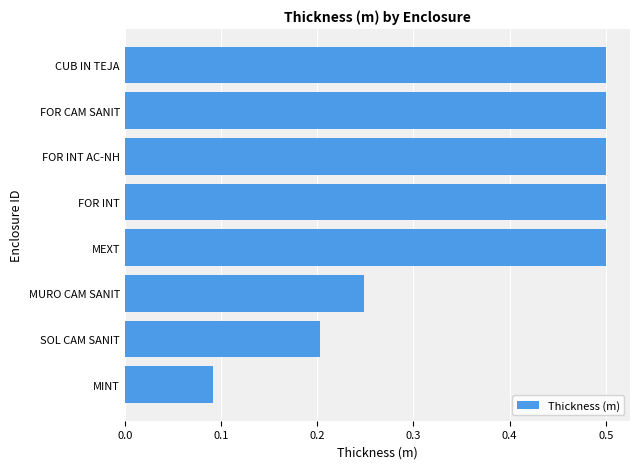

True or false: the data shows 0.2 at MINT.

False